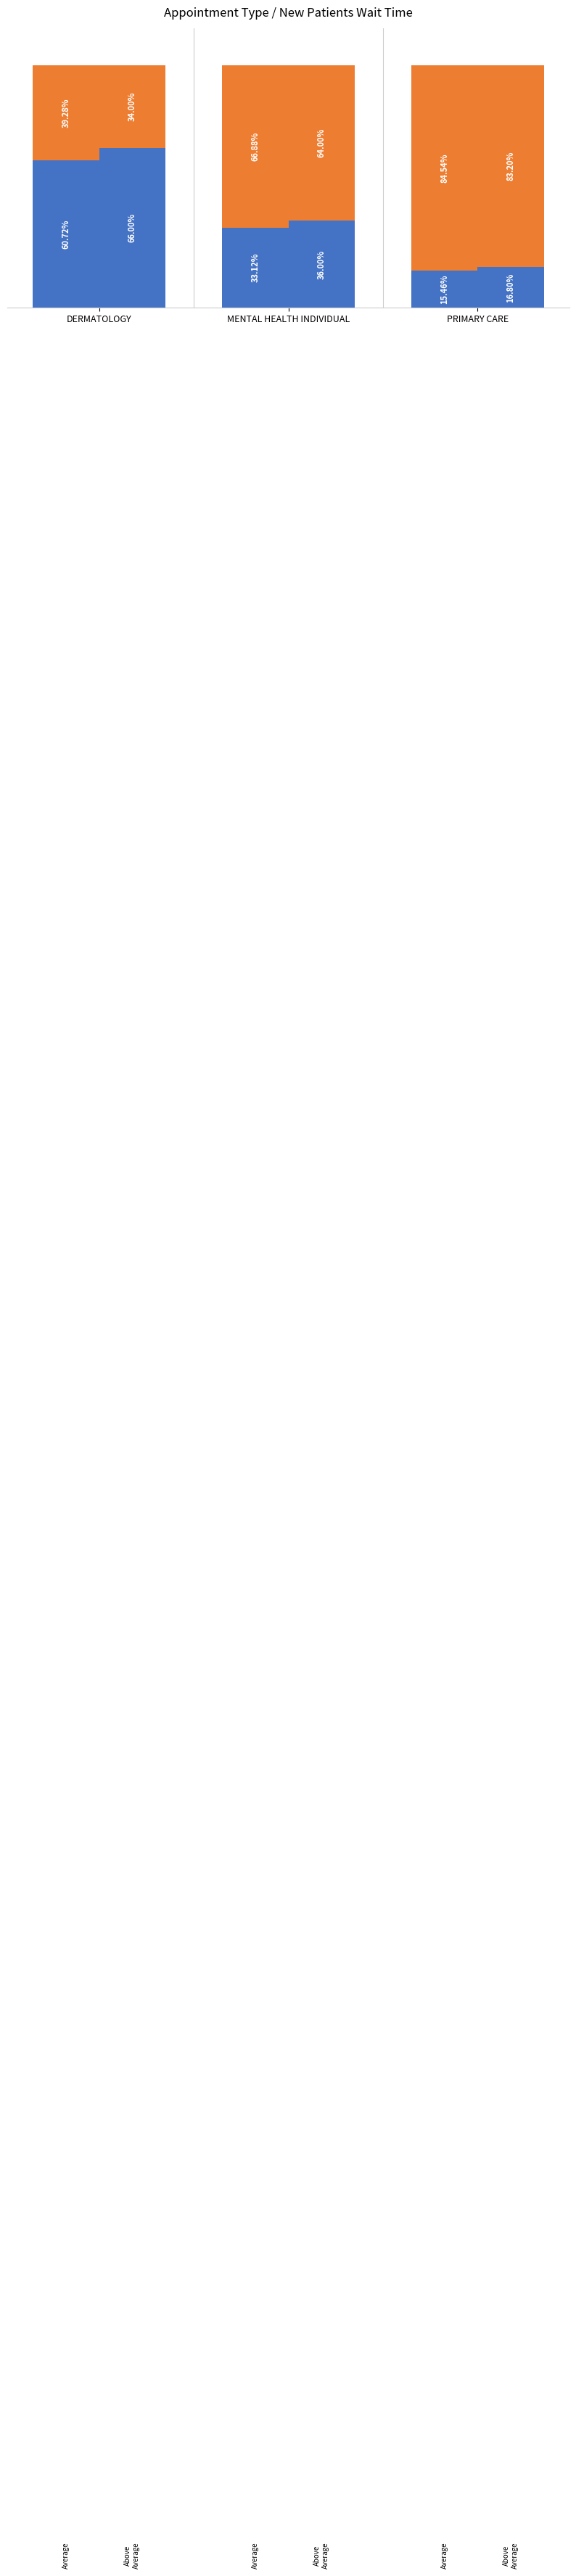

Reading right to left, what are all the values shown in this chart?

Blue (Avg): 15.5	33.1	60.7
Orange (Avg): 84.5	66.9	39.3
Blue (Above): 16.8	36.0	66.0
Orange (Above): 83.2	64.0	34.0